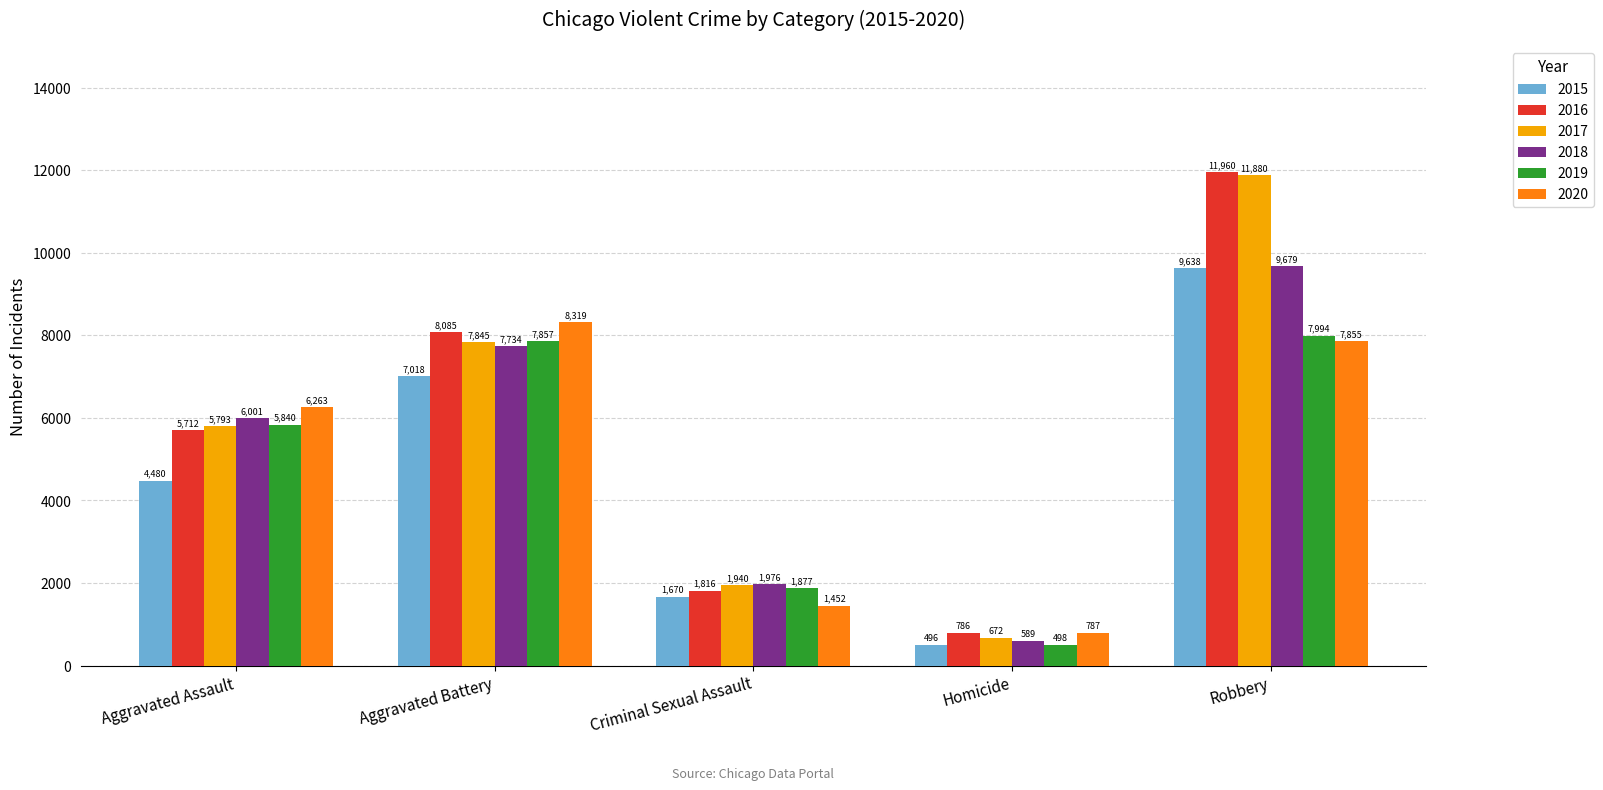

Which series has the largest range (max minus min)?

2017